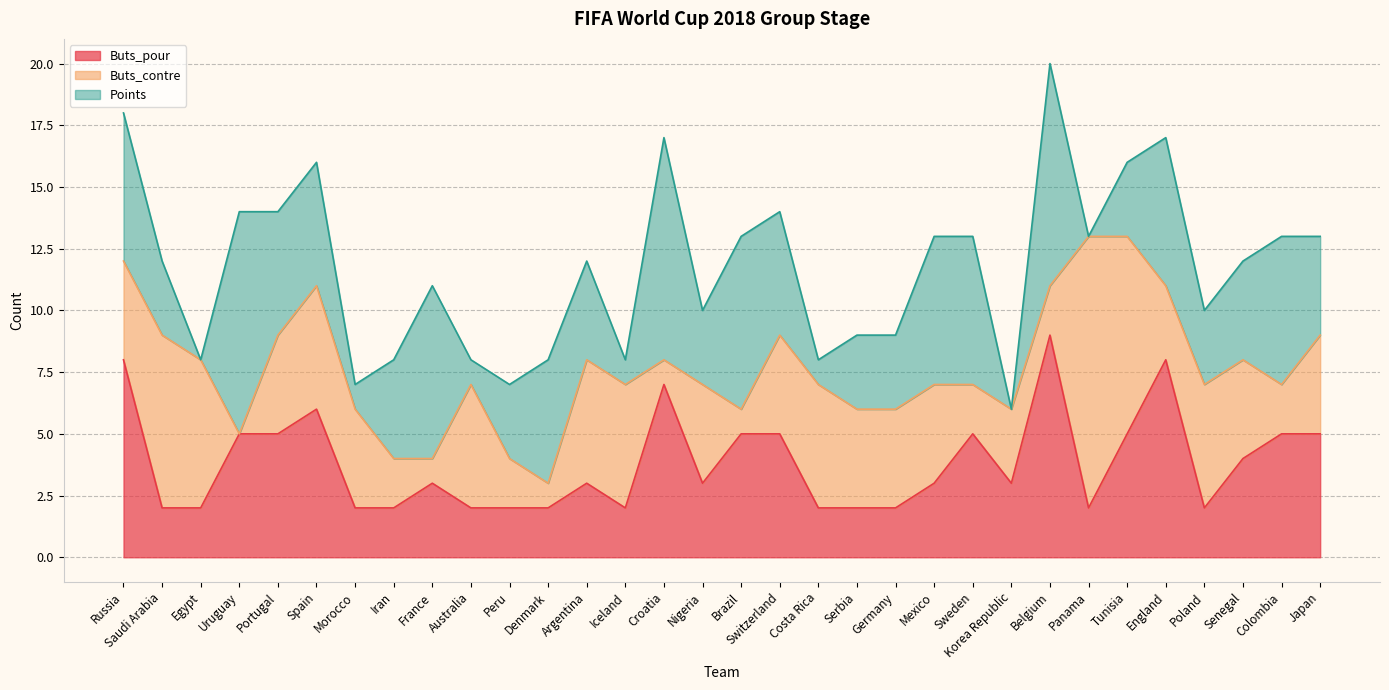

Where does the Points series first go above 4?

Russia